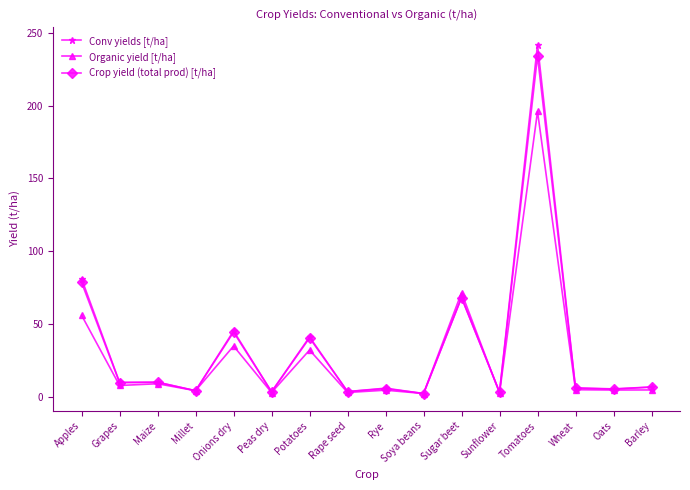

The Organic yield [t/ha] series shows 13.5 at Potatoes. True or false?

False